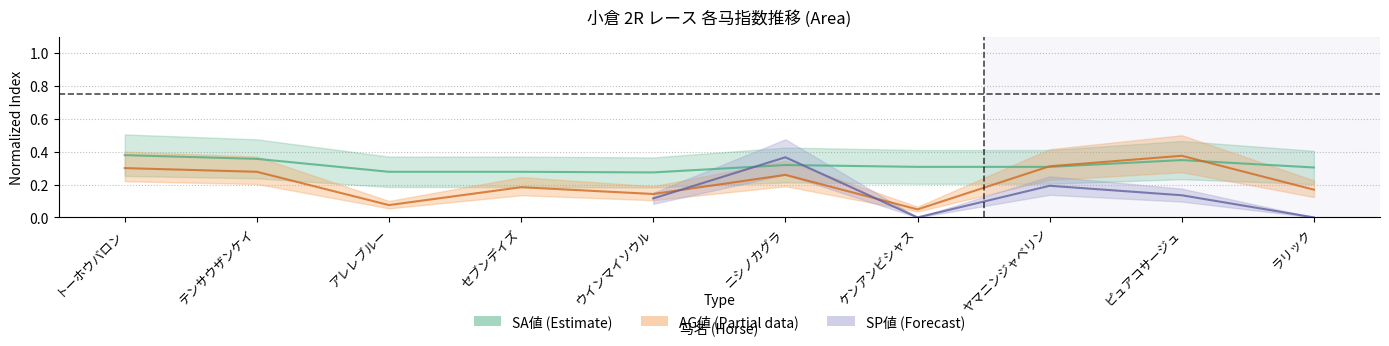

What is the value of the SA値 point at the 7th from the left?

0.3